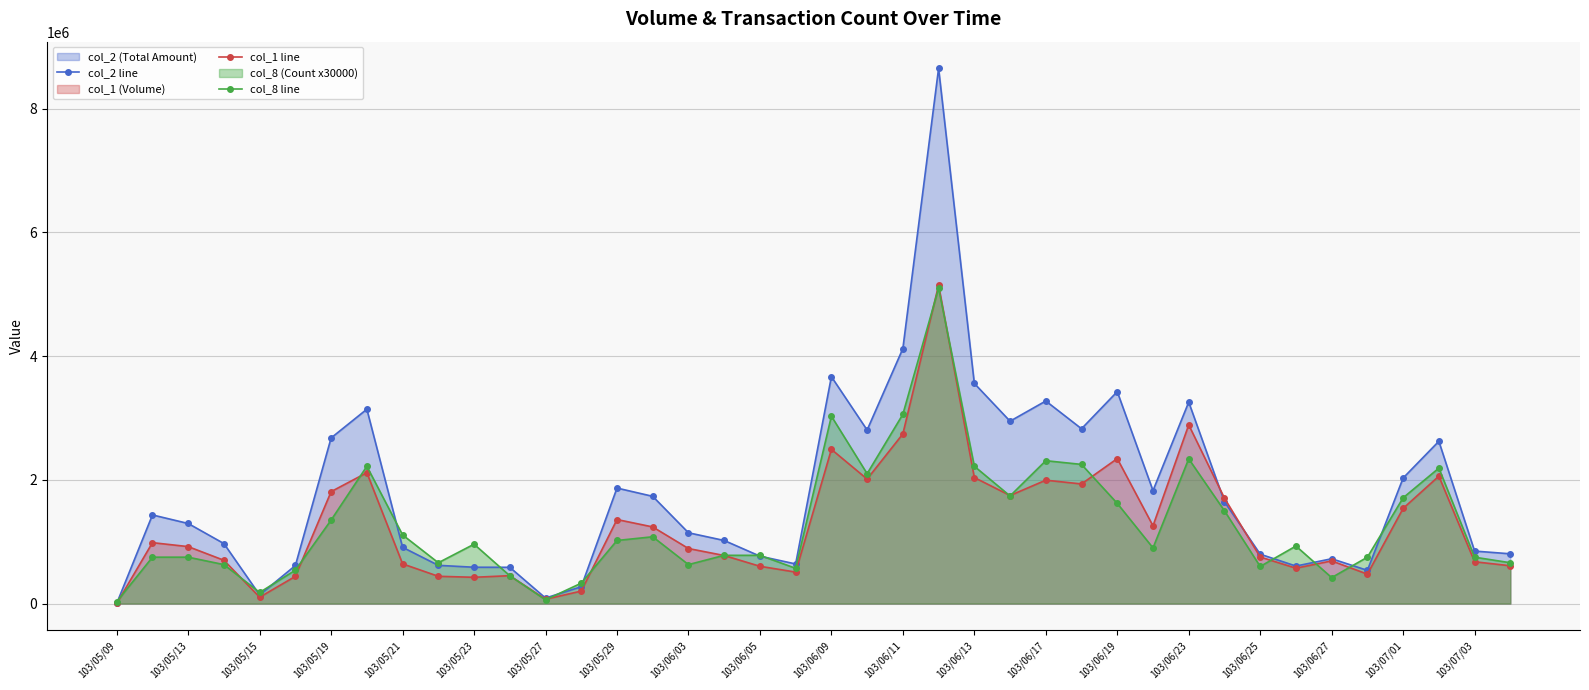

What is the lowest value of the col_2 line series?

2780